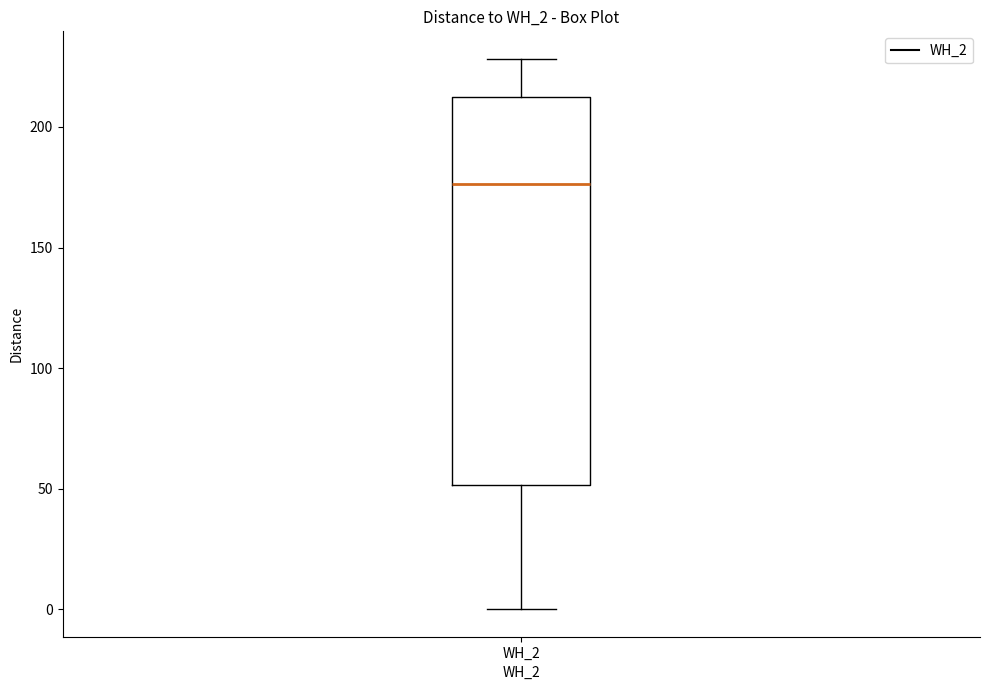

Transcribe this box plot: give where the median line is, the range the box spans, and where the two whiskers end, as read against the y-axis. The values are not printed on the chart, so give them approximately, as read against the axis.

median 175, box 50 to 215, whiskers 0 to 230